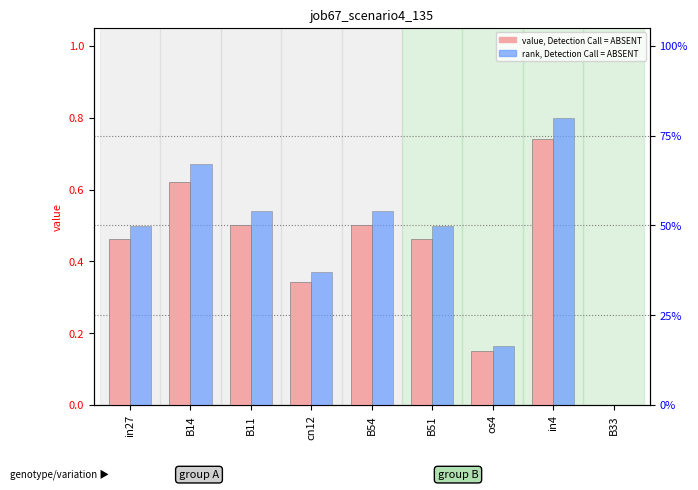

List the series in order of their overall mean, lowest first.

value, Detection Call = ABSENT, rank, Detection Call = ABSENT